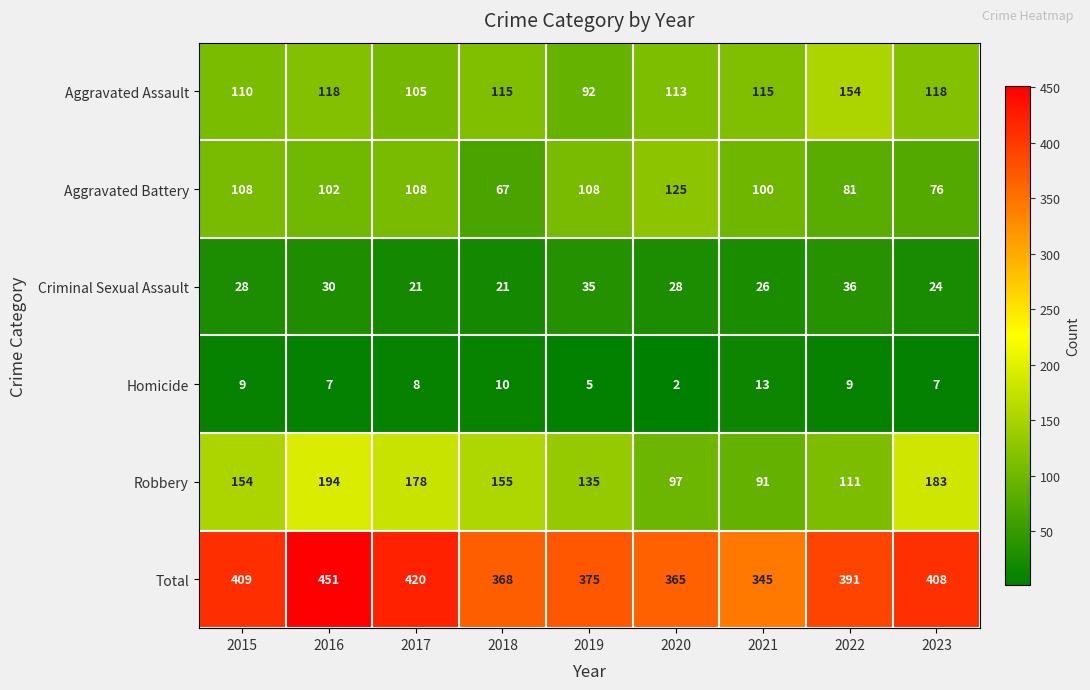

True or false: Aggravated Assault has a value of 26 at 2023.

False